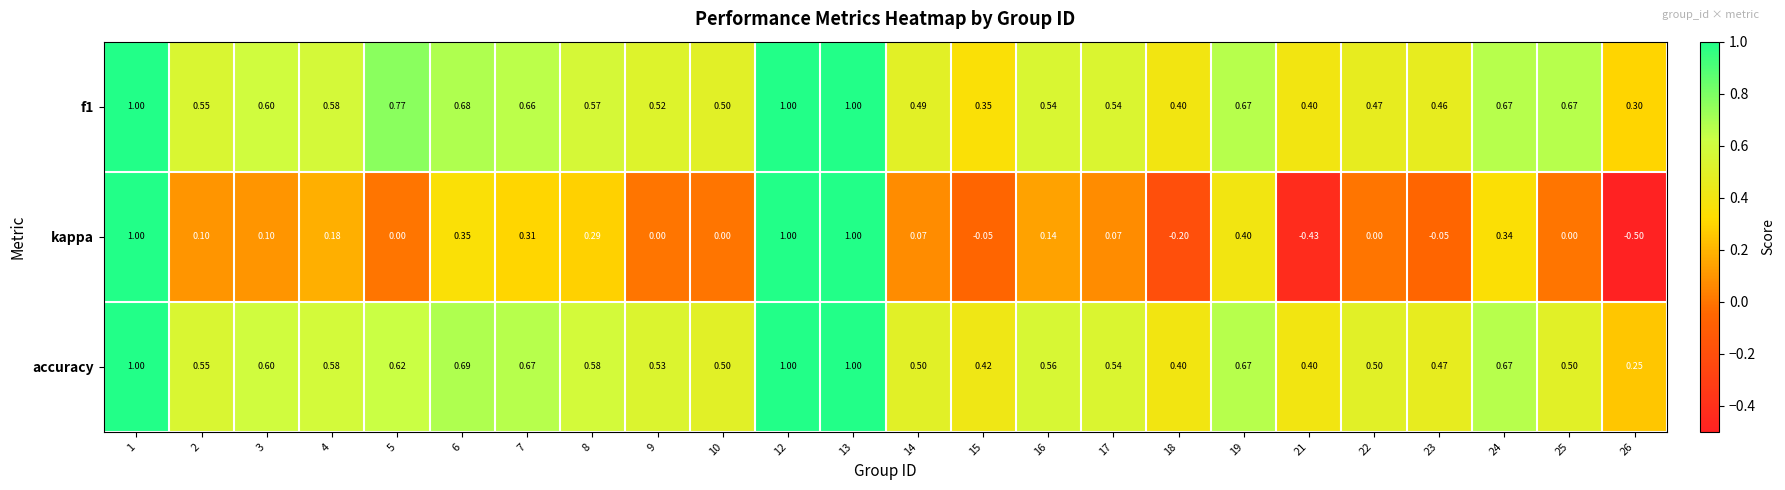

How many series are shown in this chart?

3